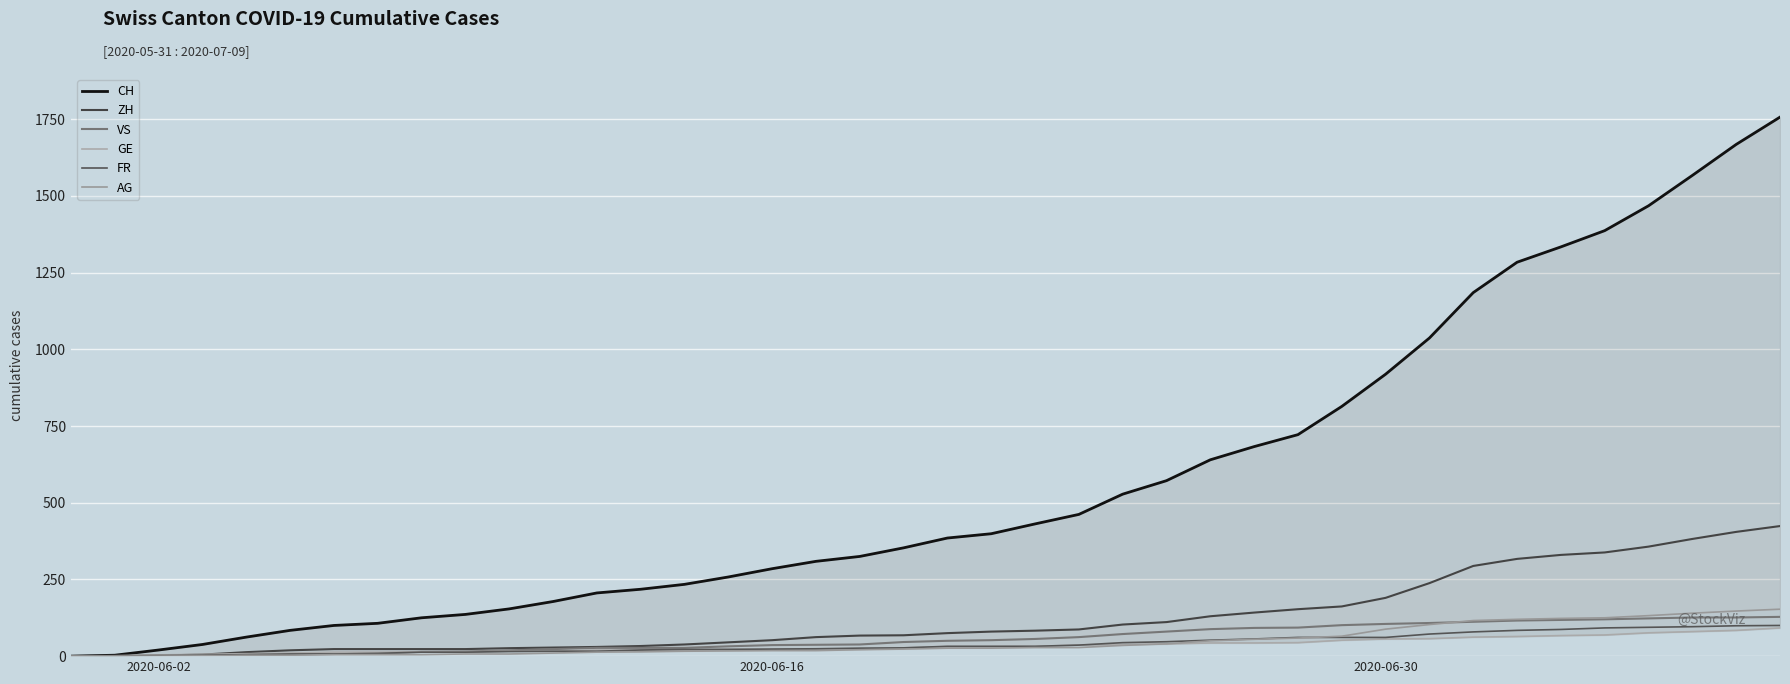

How many values in the CH series exceed 385?

19